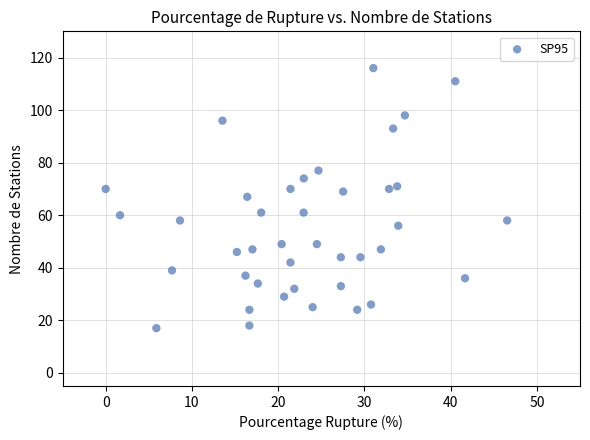

What is the range of Y values (max minus min)?

99